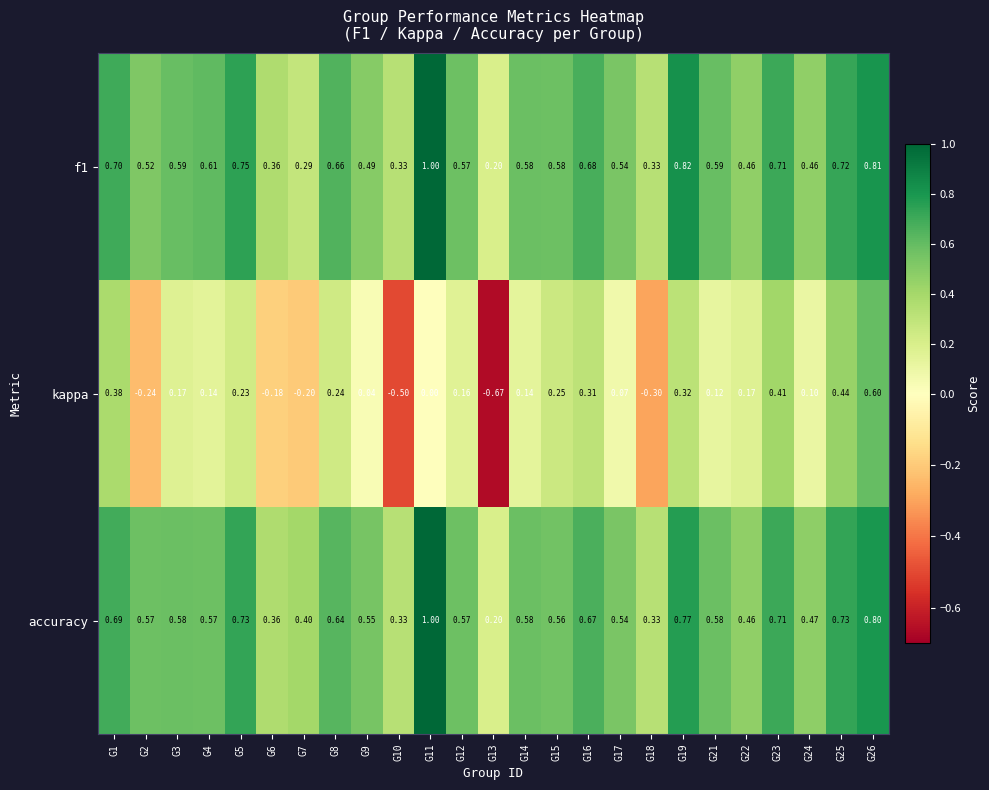

Between G4 and G25, which series saw the biggest shift?

kappa